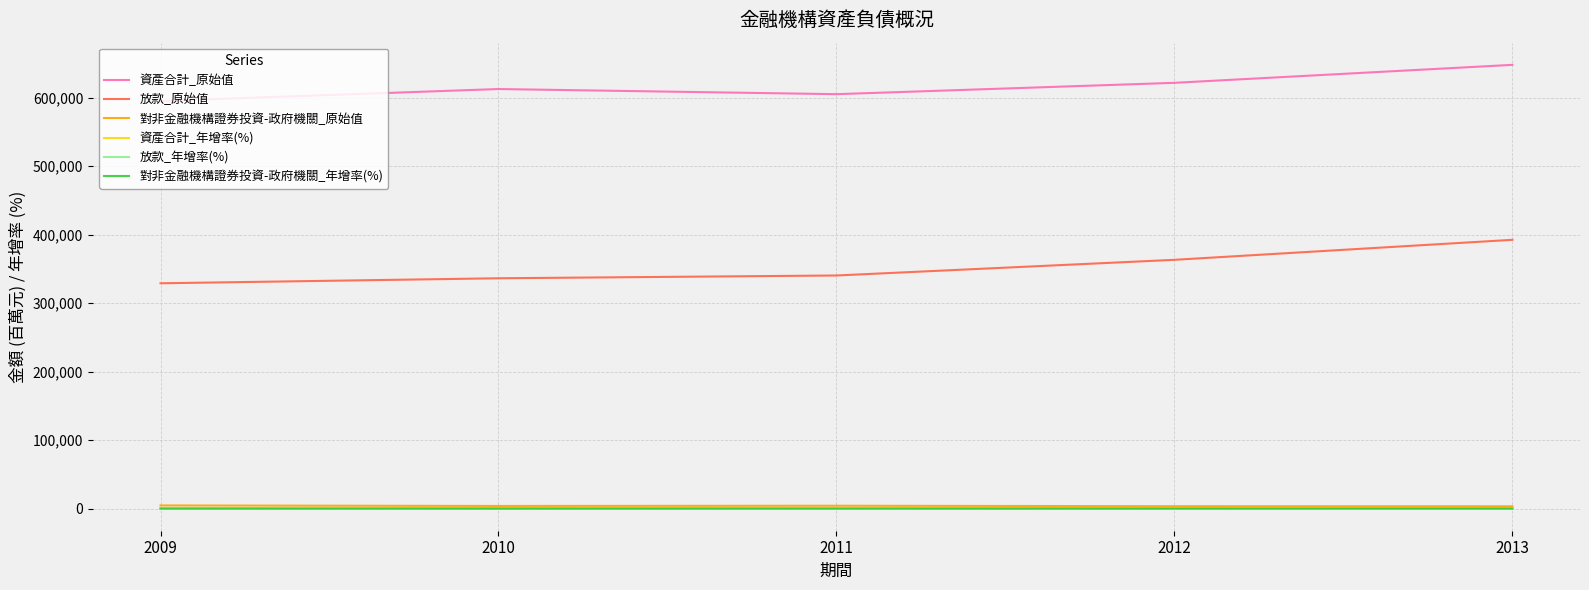

True or false: 放款_原始值 and 資產合計_年增率(%) intersect in this chart.

False